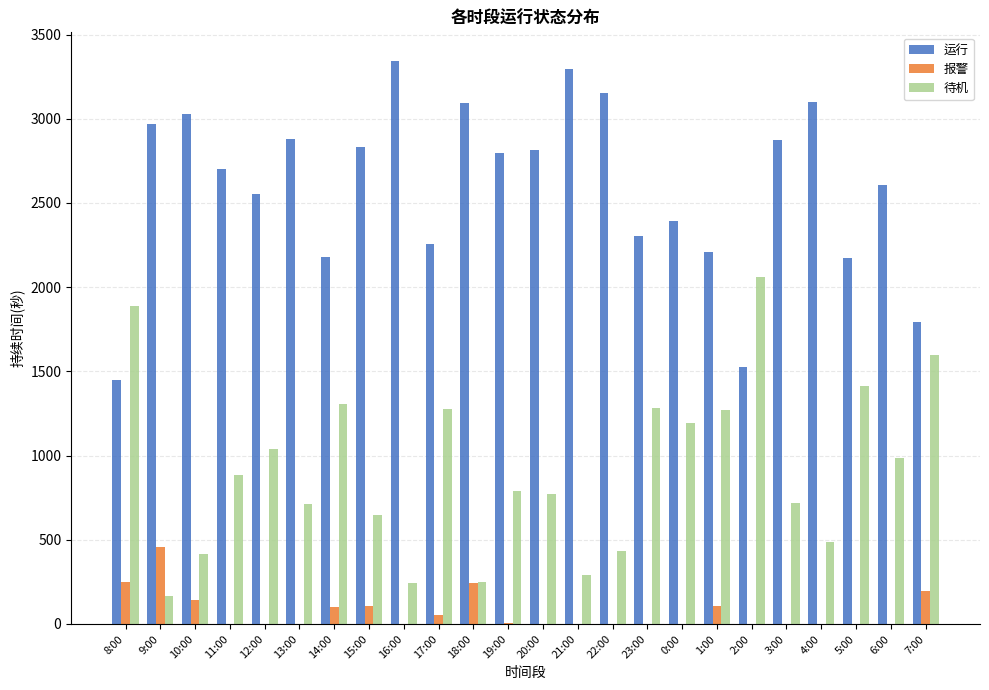

How many groups of bars are there?

24